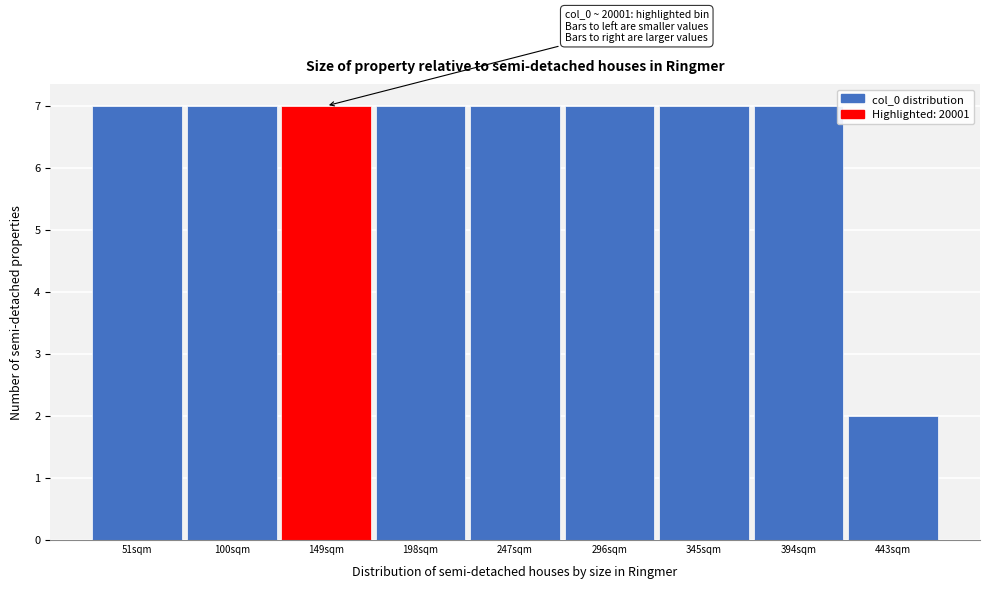

Reading left to right, what are all the values shown in this chart?

51sqm=7	100sqm=7	149sqm=7	198sqm=7	247sqm=7	296sqm=7	345sqm=7	394sqm=7	443sqm=2